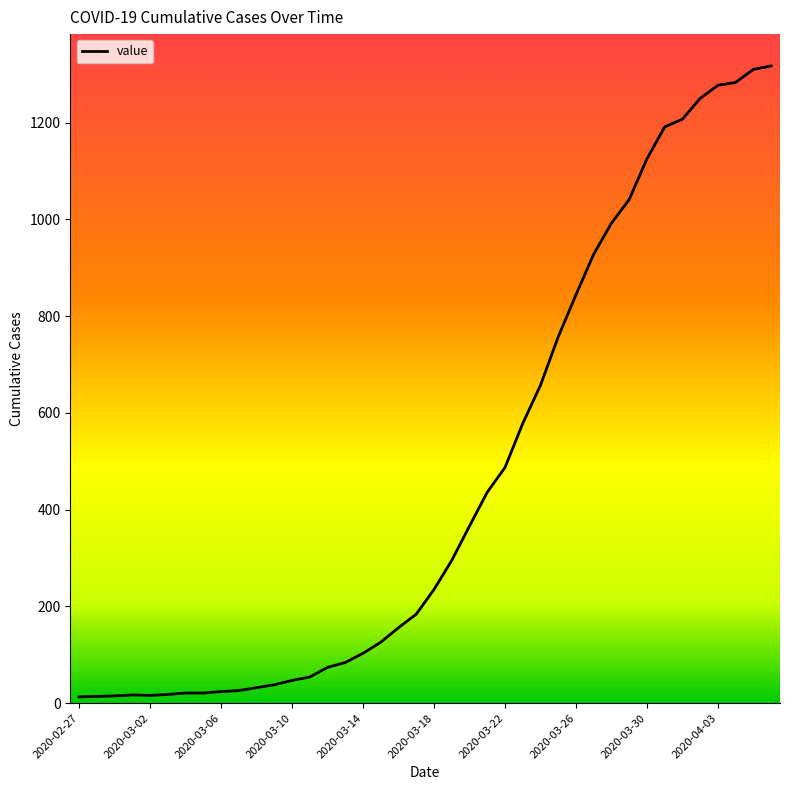

What is the maximum value shown in the chart?

1317